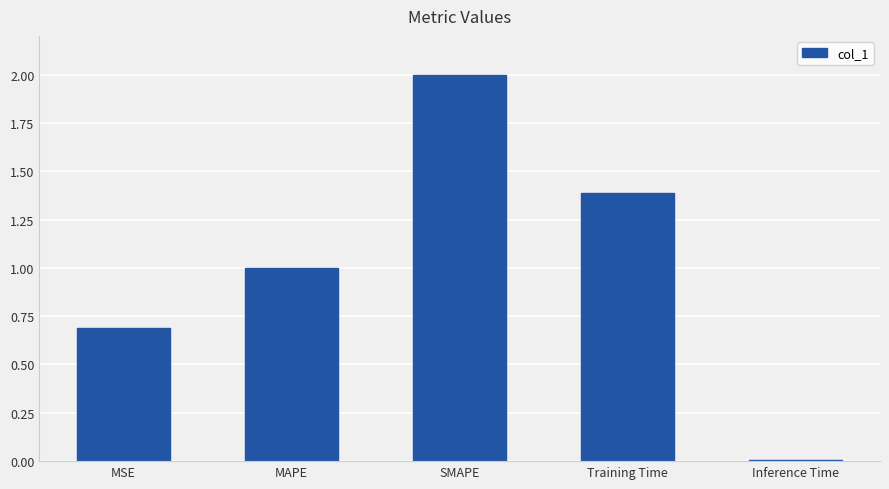

What is the average value?

1.0